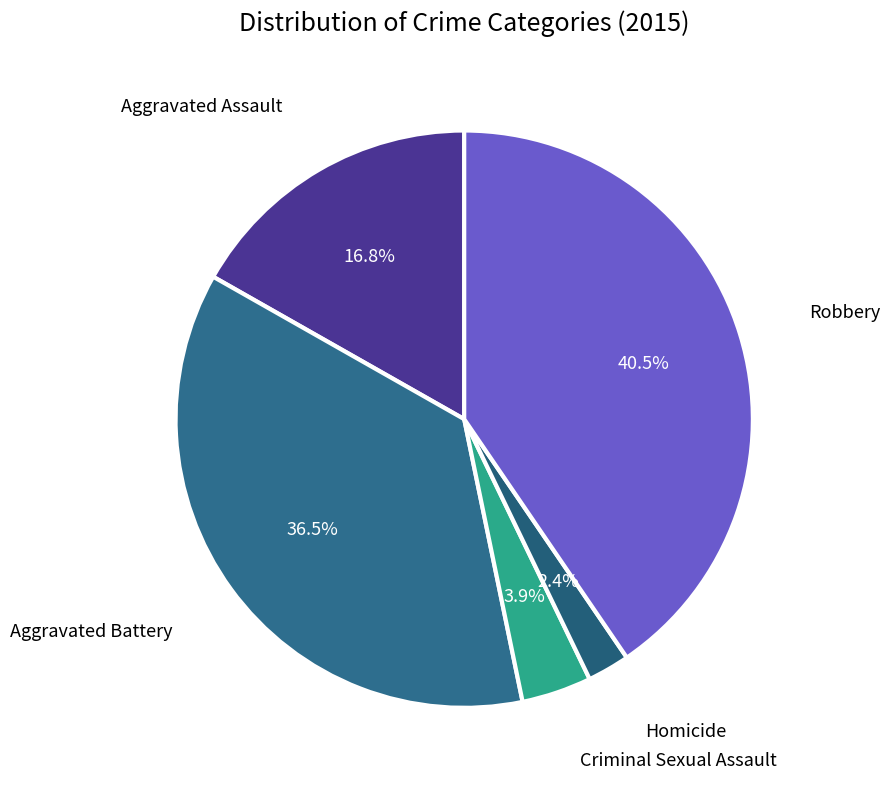

To the nearest percent, what is the average slice percentage?

20%